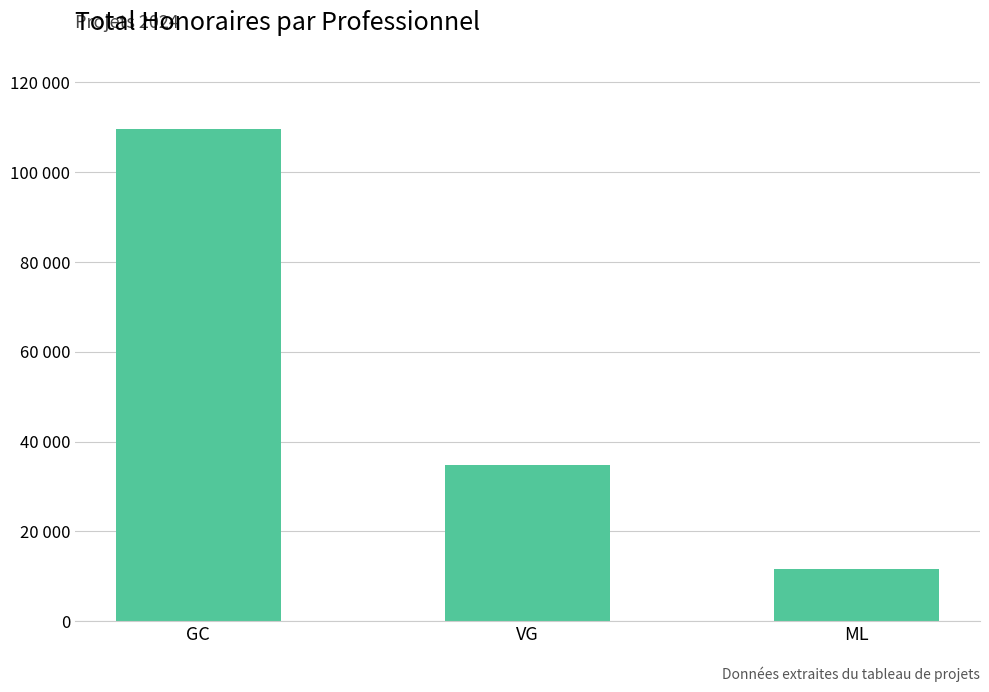

Does the chart contain any negative values?

No